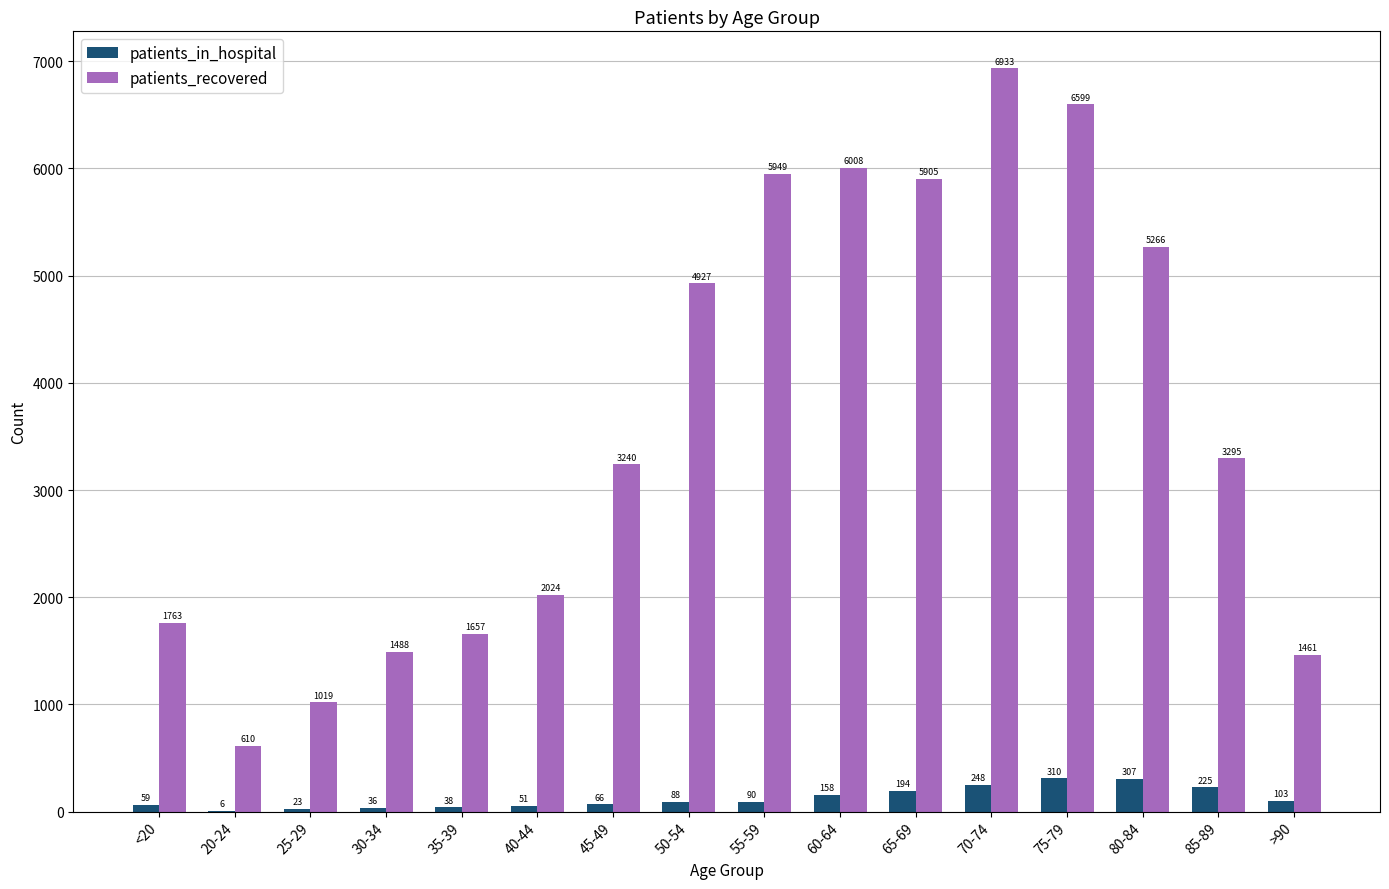

Are the bars grouped side by side (vs. stacked)?

Yes